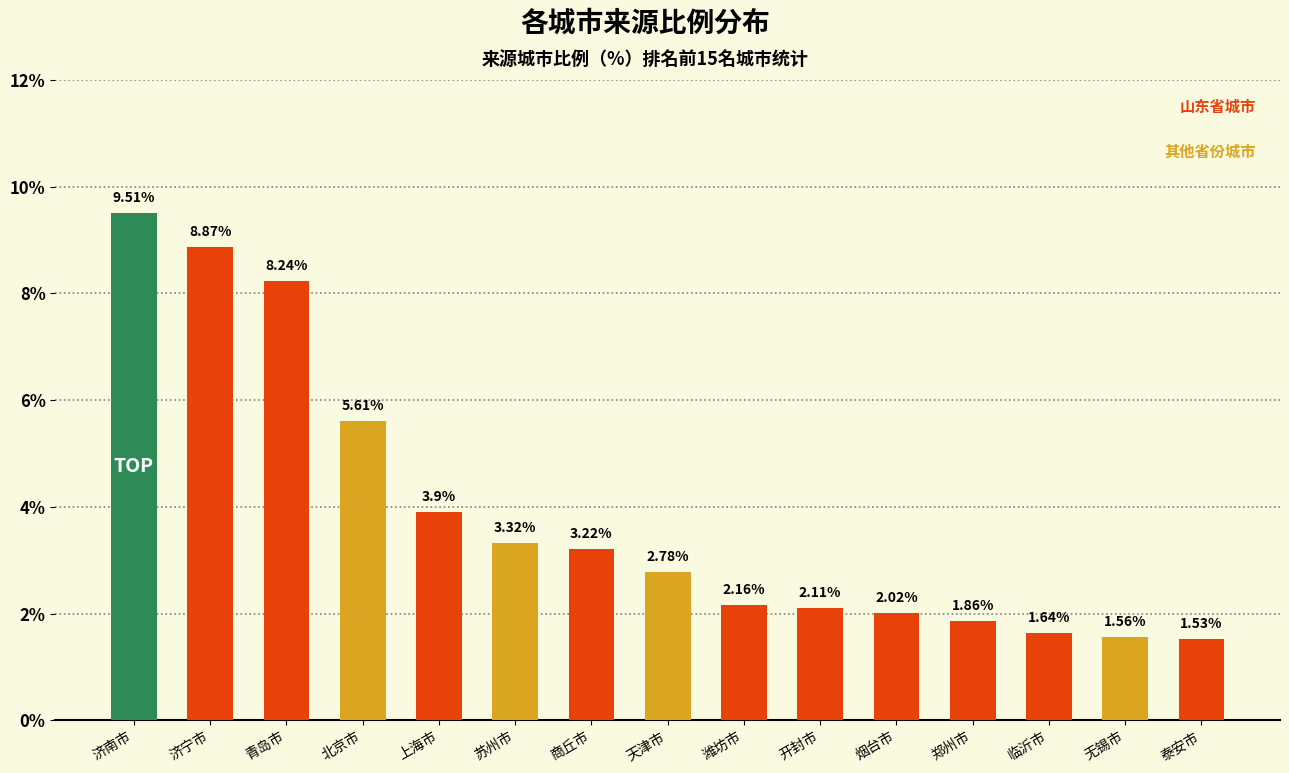

Is it true that the value at 潍坊市 is 1.2?

False